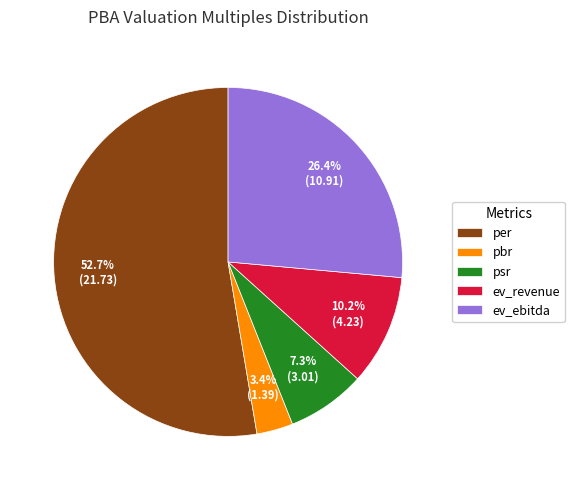

To the nearest percent, what is the average slice percentage?

20%